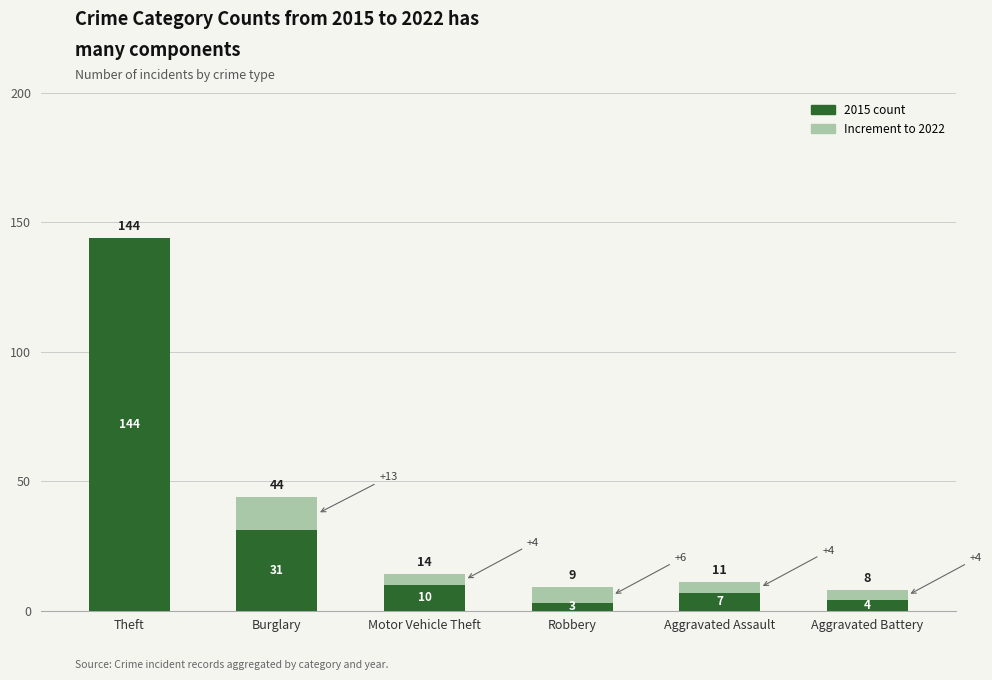

Reading right to left, list the values for the 2015 series.

Aggravated Battery=4	Aggravated Assault=7	Robbery=3	Motor Vehicle Theft=10	Burglary=31	Theft=144